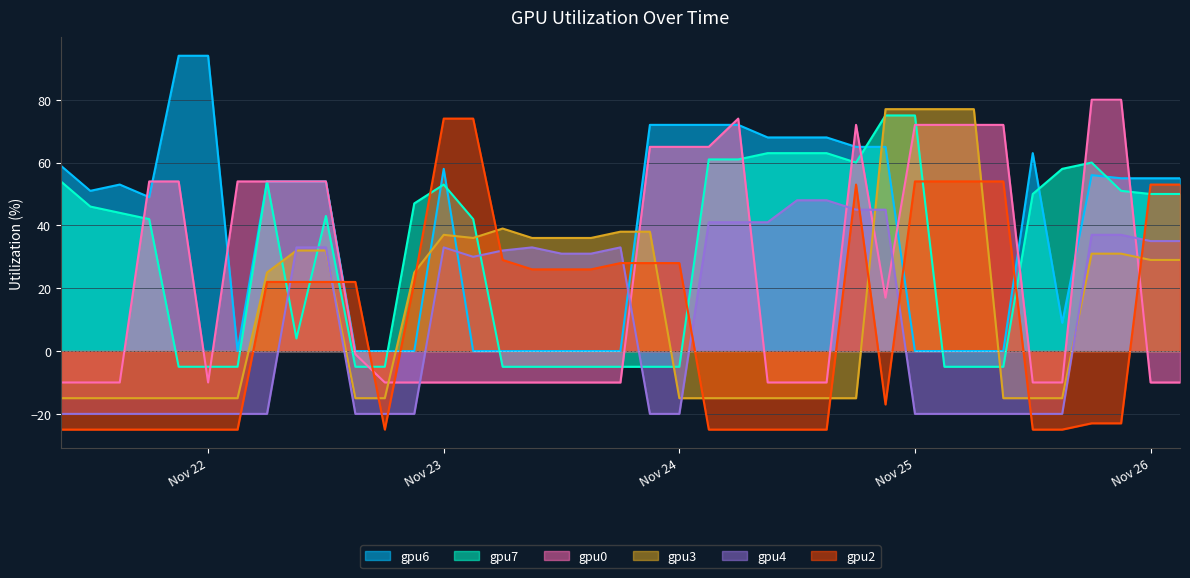

How many times do gpu2 and gpu7 cross each other?

9